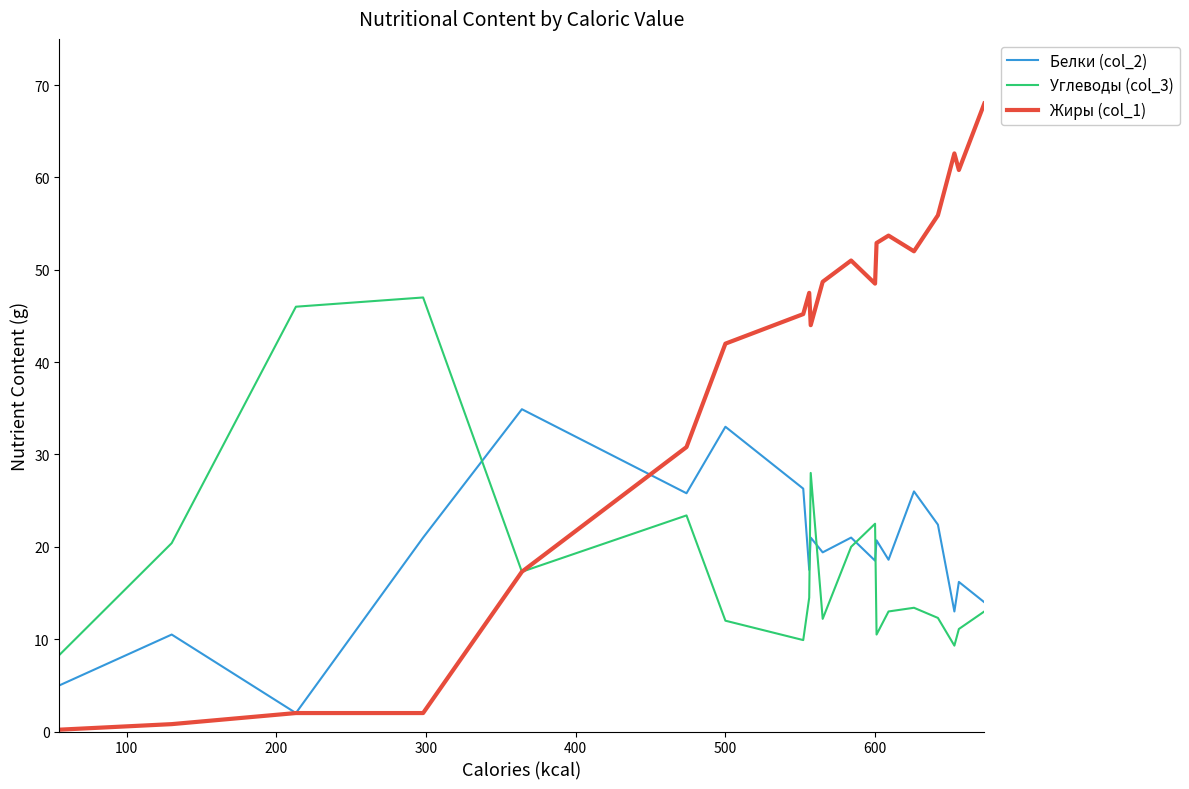

What is the greatest value displayed?

68.0